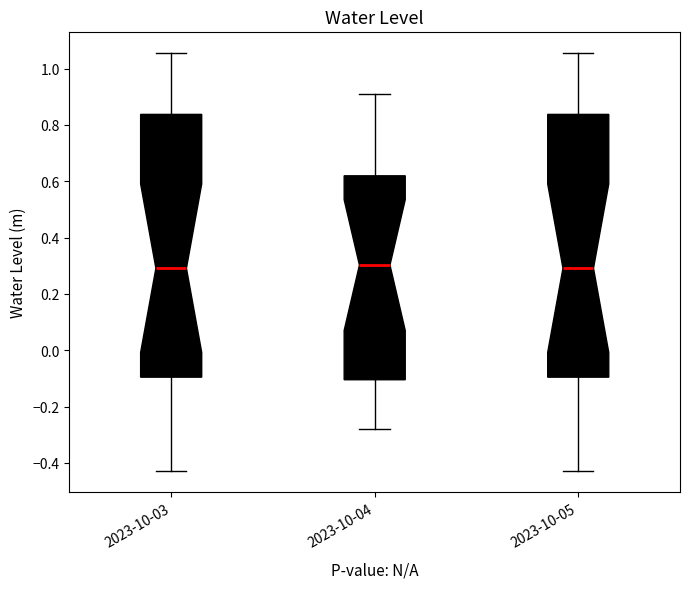

Reading left to right, transcribe this box plot: for each box, give where its median line is, the range the box spans, and where its two whiskers end, as read against the y-axis. The values are not printed on the chart, so give them approximately, as read against the axis.

2023-10-03: median 0.30, box -0.10 to 0.84, whiskers -0.42 to 1.06
2023-10-04: median 0.30, box -0.10 to 0.62, whiskers -0.28 to 0.90
2023-10-05: median 0.30, box -0.10 to 0.84, whiskers -0.42 to 1.06